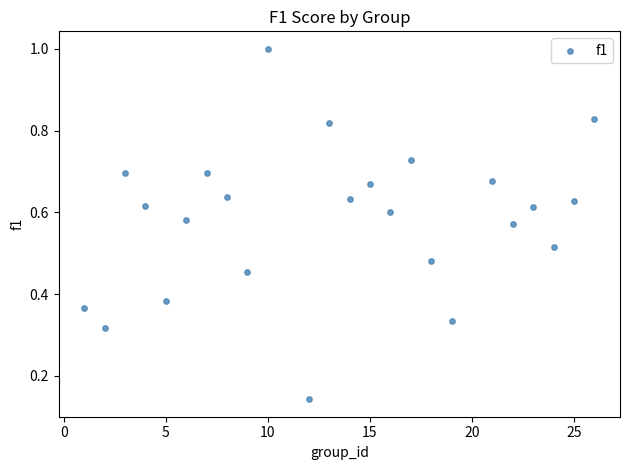

What is the range of Y values (max minus min)?

0.9